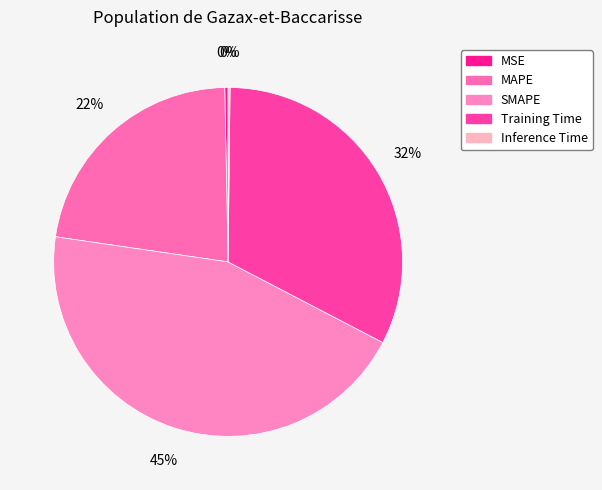

To the nearest percent, what is the average slice percentage?

20%